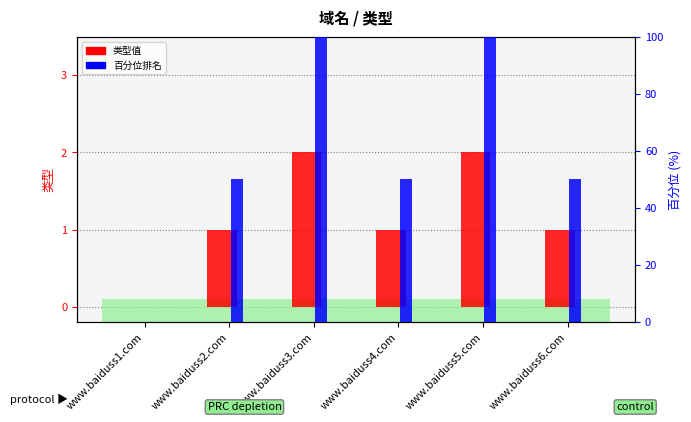

Rank the series at www.baiduss2.com from highest to lowest value.

百分位排名, 类型值